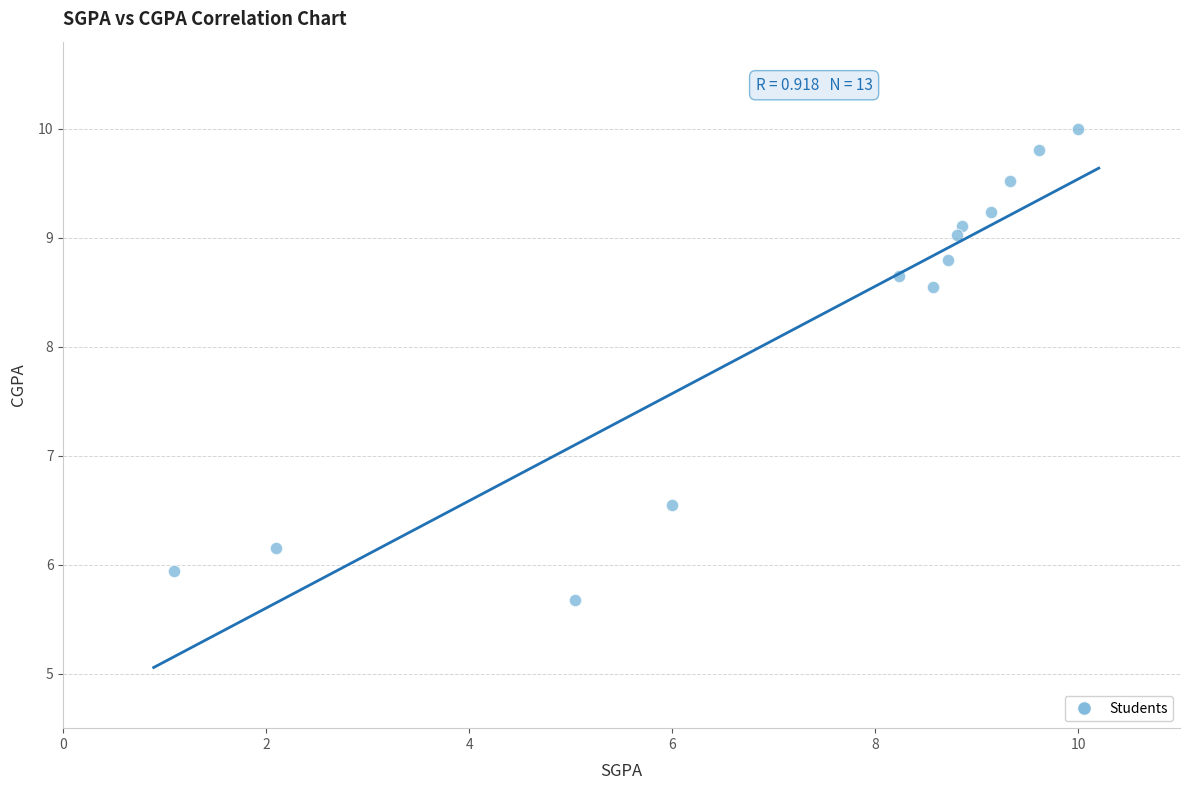

What is the range of Y values (max minus min)?

4.3